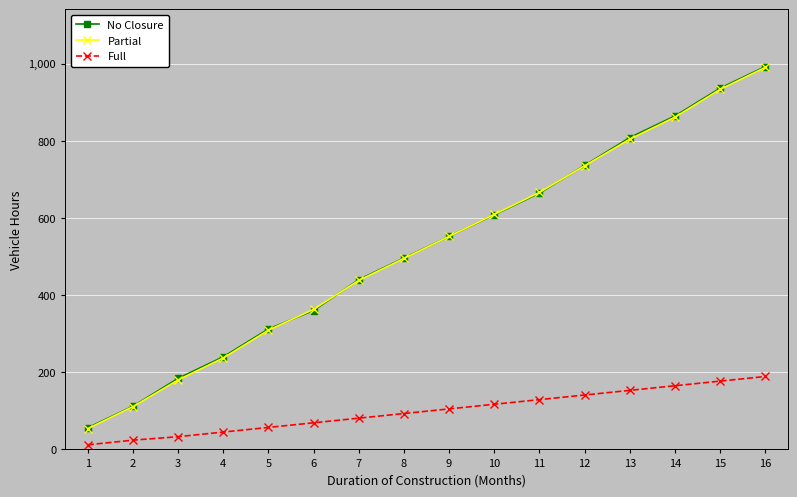

List the labels in order of No Closure value, largest first.

16, 15, 14, 13, 12, 11, 10, 9, 8, 7, 6, 5, 4, 3, 2, 1